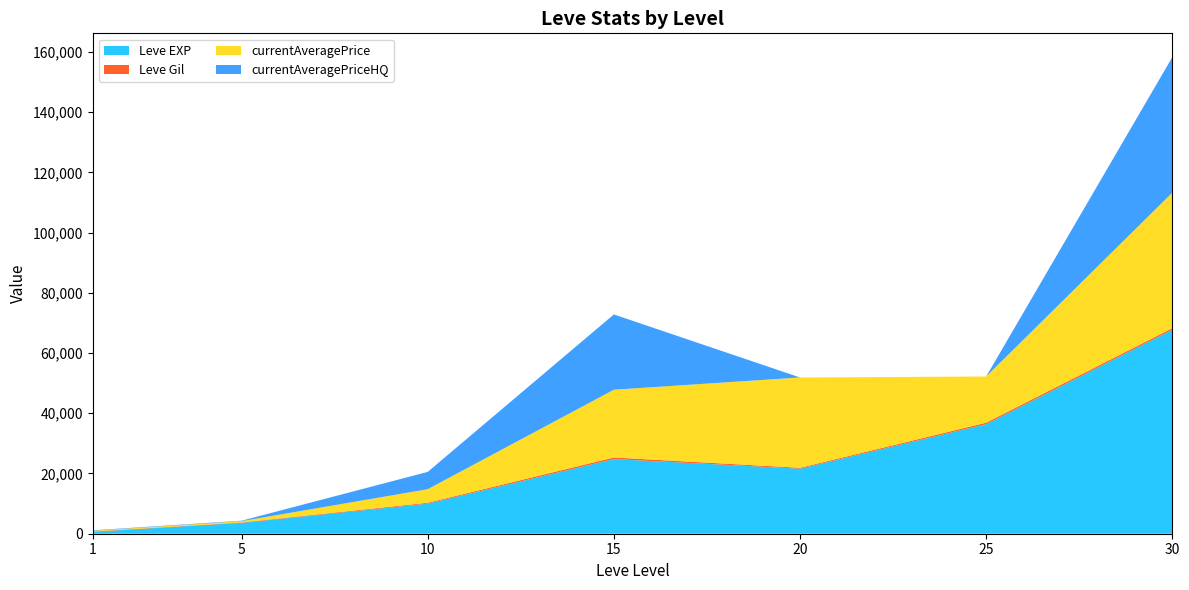

What is the maximum value for Leve EXP?

67730